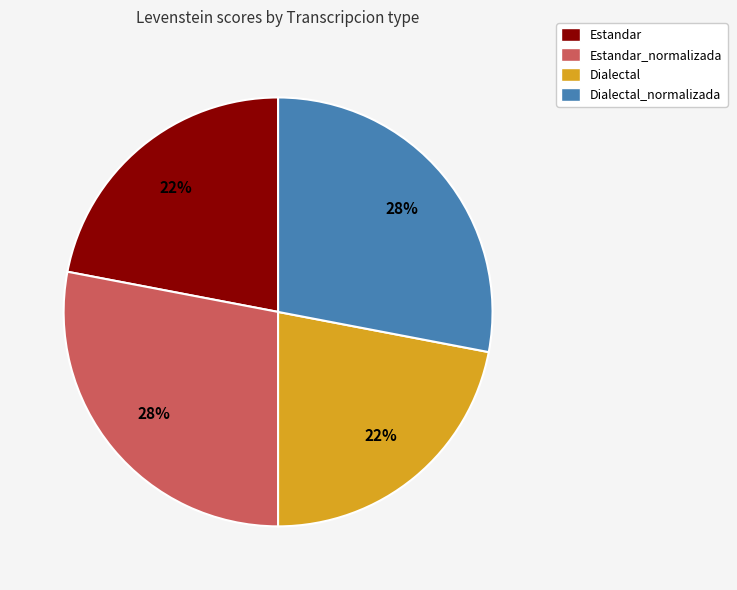

How many segments does this pie chart have?

4